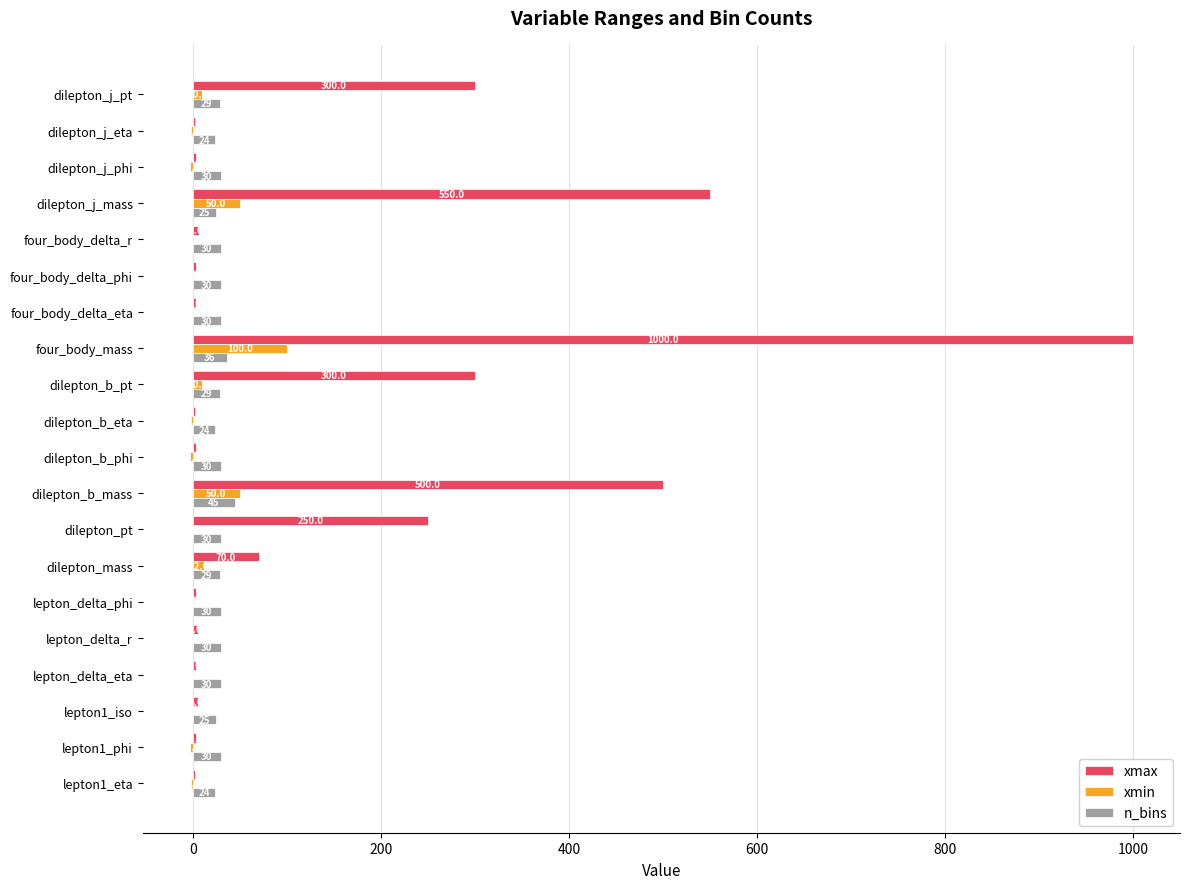

Is it true that n_bins equals 30.0 at four_body_delta_r?

True